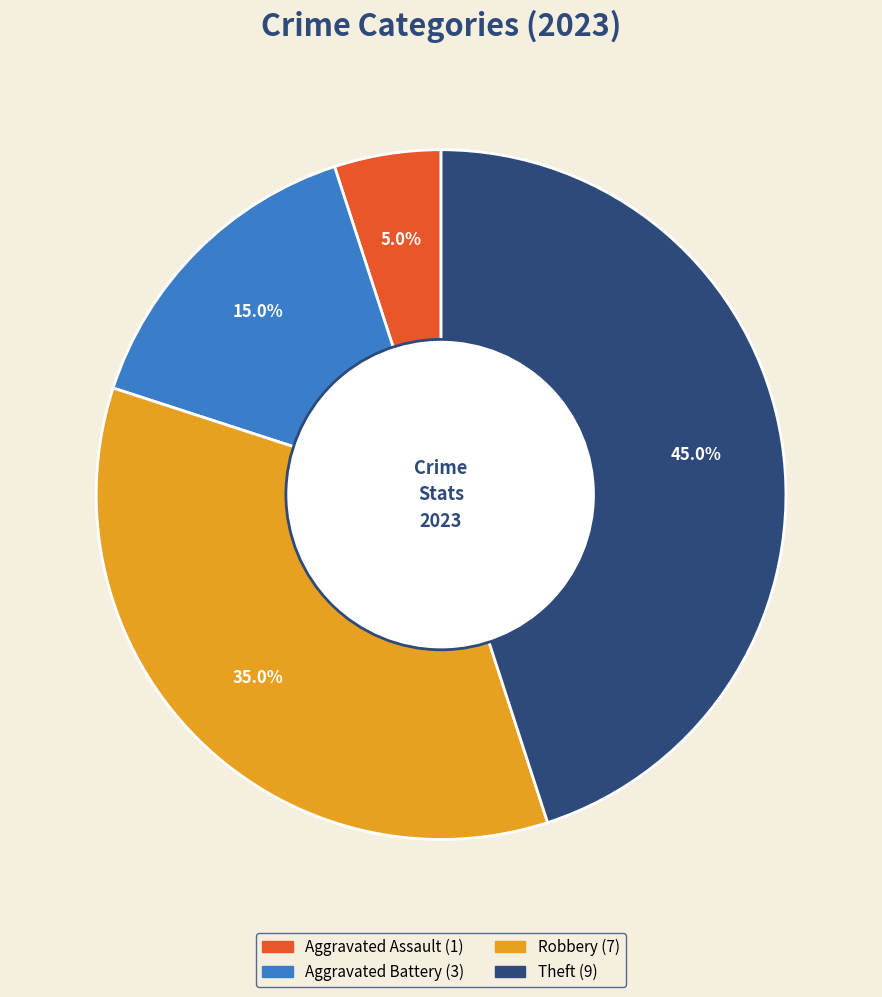

Does any single category account for the majority?

No